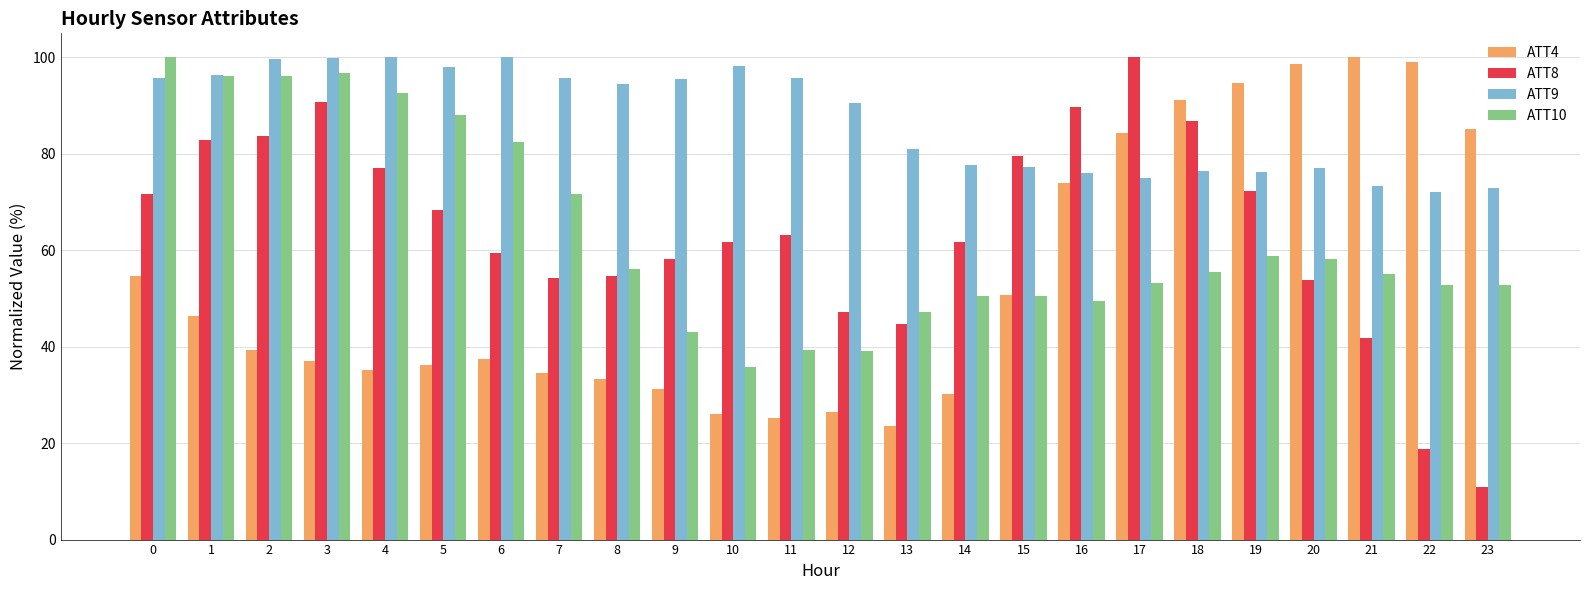

Rank the series at 12 from highest to lowest value.

ATT9, ATT8, ATT10, ATT4